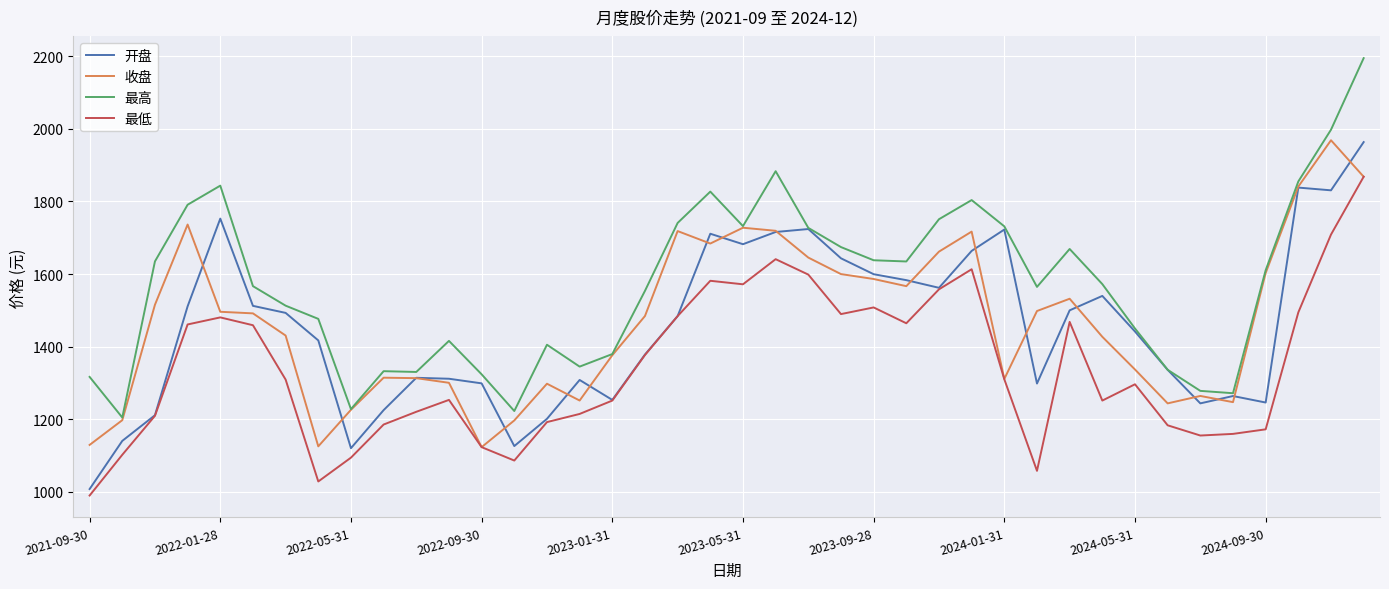

How many lines are shown in the chart?

4